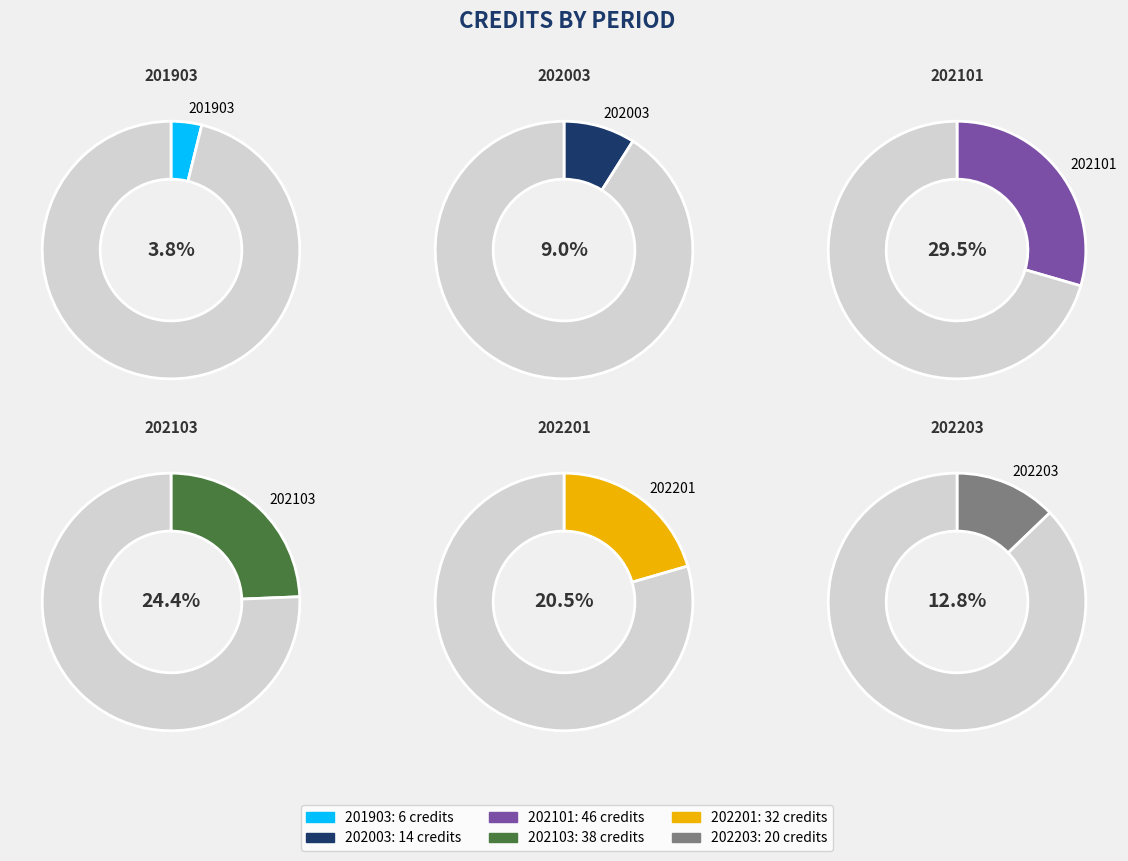

Approximately how many times larger is the value at 202003 compared to 202101?

0.3